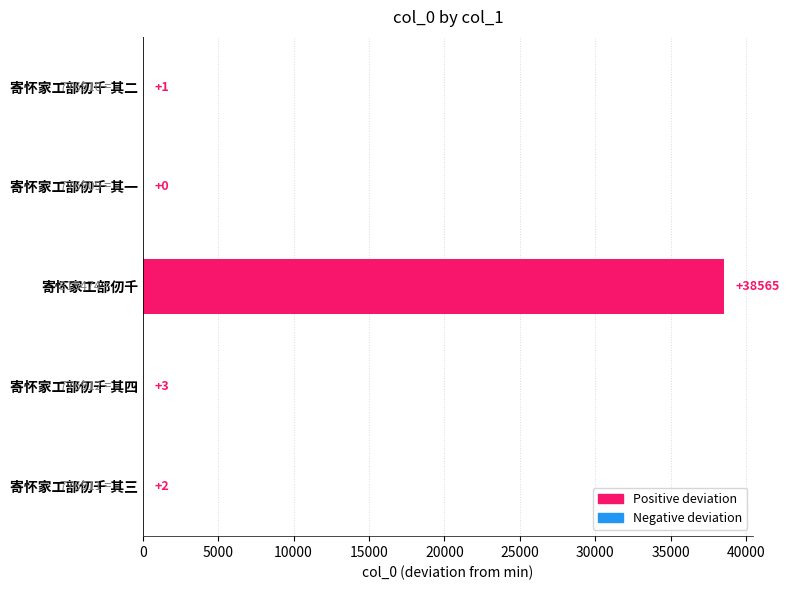

What is the sum of all values?

38571